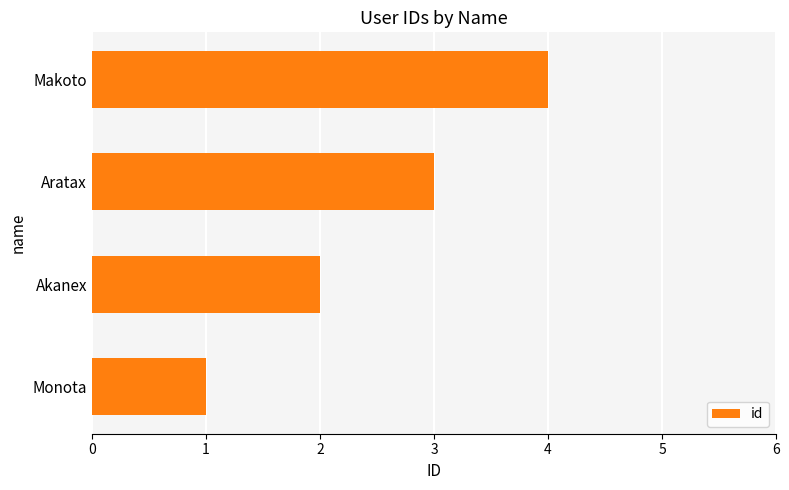

Where is the data nearest to the value 2?

Akanex